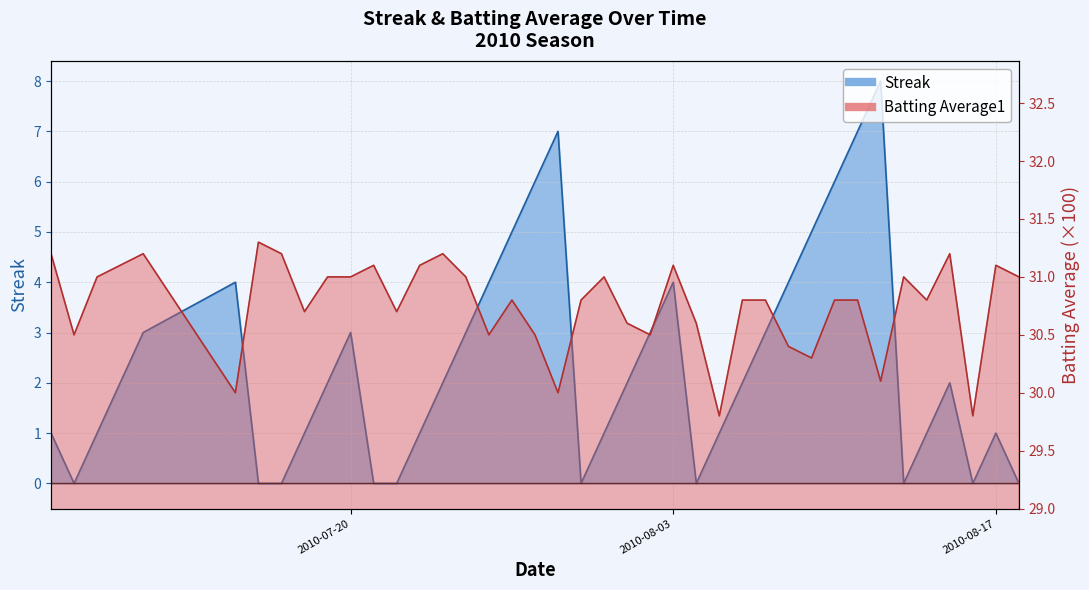

Is the value of Batting Average1 at 2010-07-10 greater than the value of Streak at 2010-07-23?

Yes